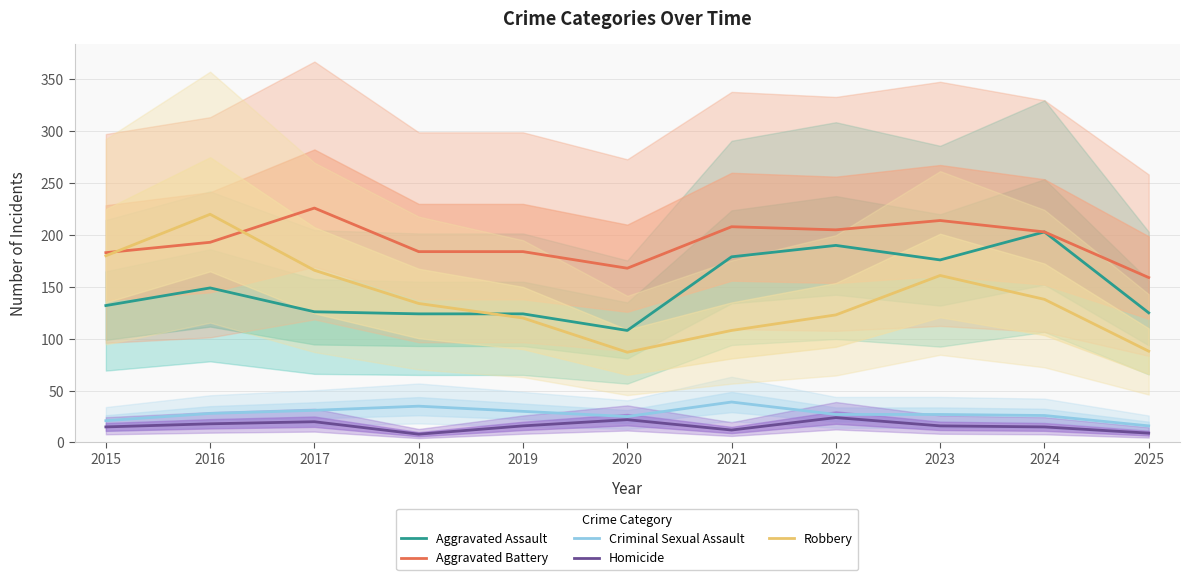

True or false: Criminal Sexual Assault has a value of 12 at 2017.

False